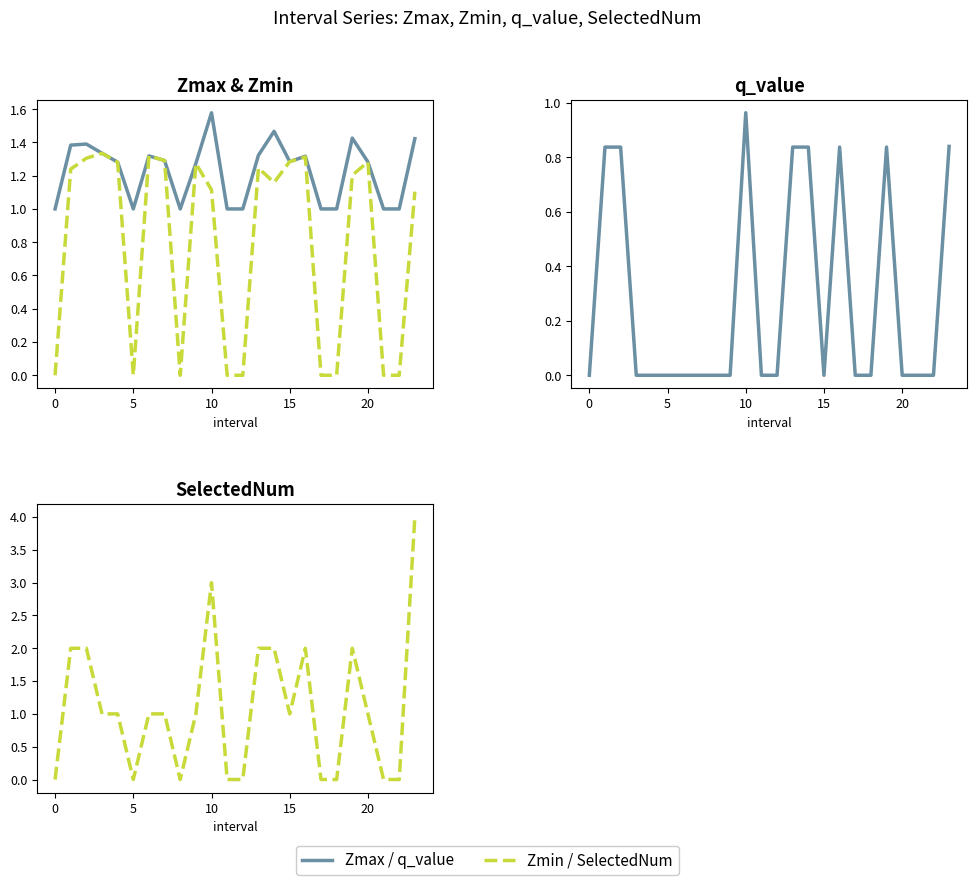

Is the value of q_value at 15 greater than the value of Zmin at 10?

No